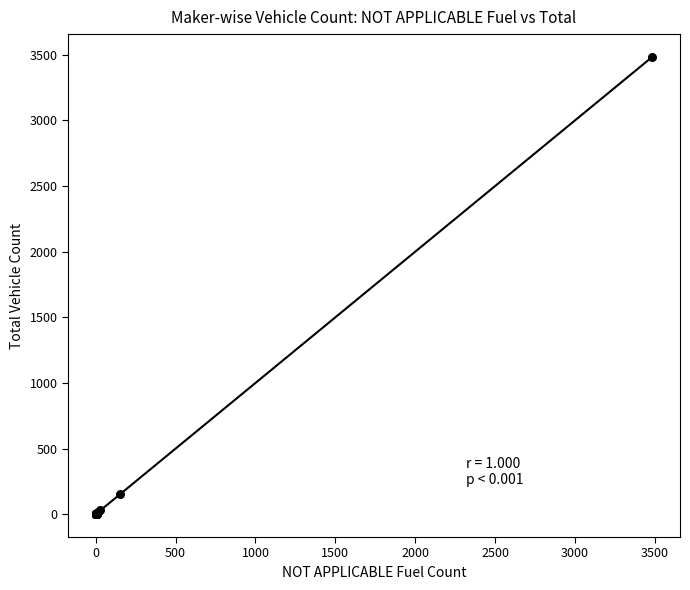

What Y value in the scatter plot is closest to 1742?

154